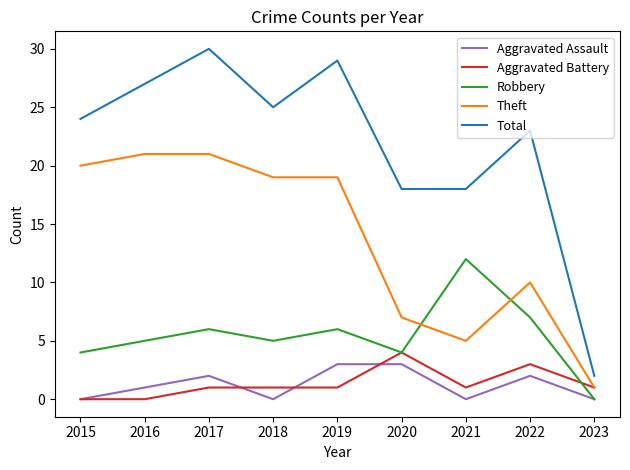

How many values in the Aggravated Assault series are below 1?

4